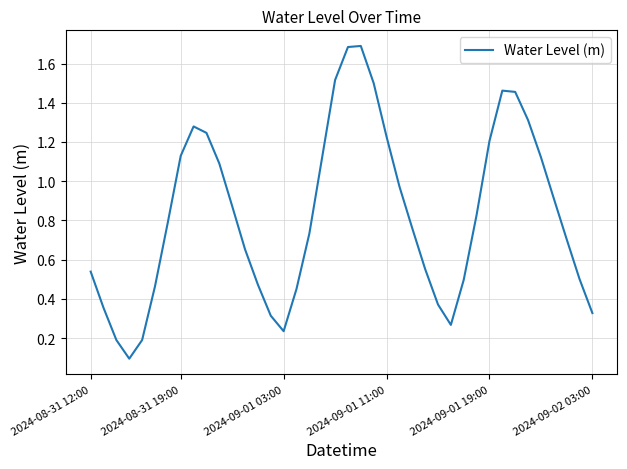

What is the greatest value displayed?

1.7